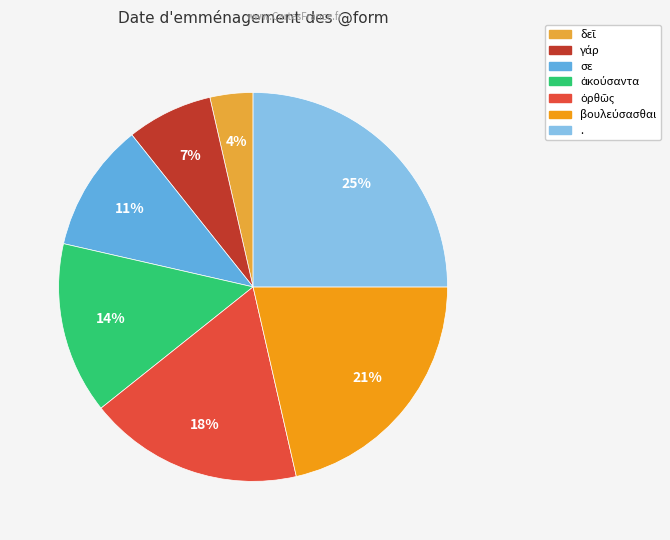

Is there a majority slice in this chart?

No